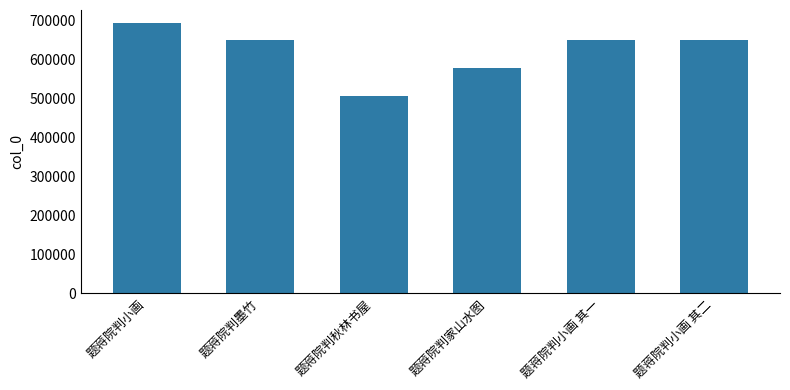

Is it true that the value at 题蒋院判小画 其一 is 379675?

False